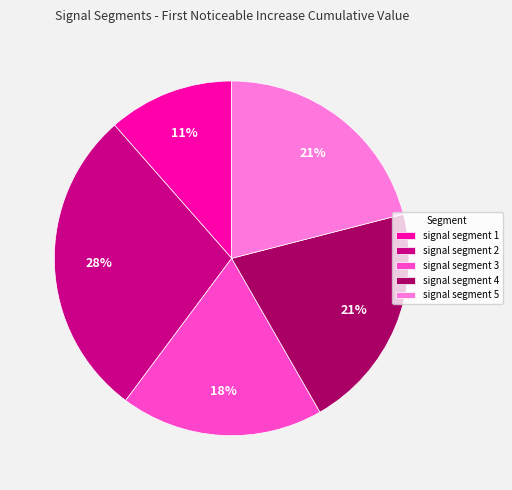

Is the sum of signal segment 1 and signal segment 5 greater than half?

No